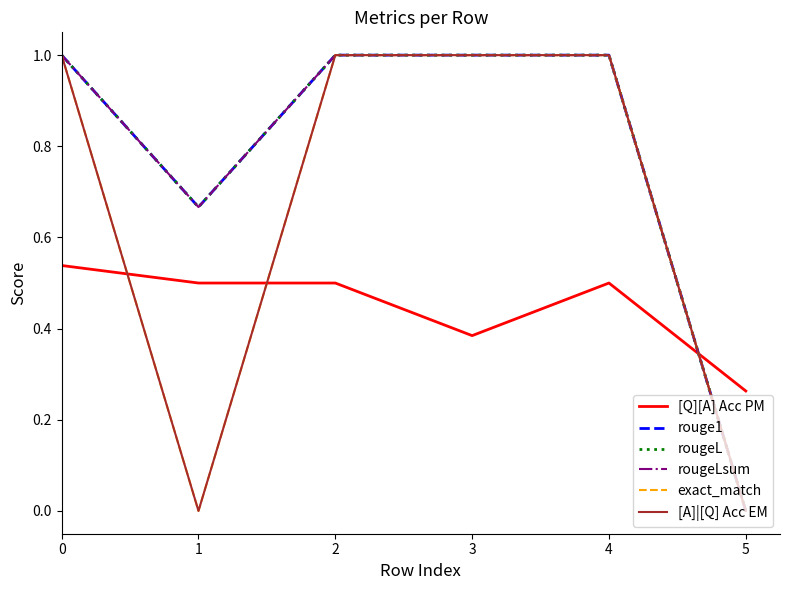

Does the chart have visible grid lines?

No